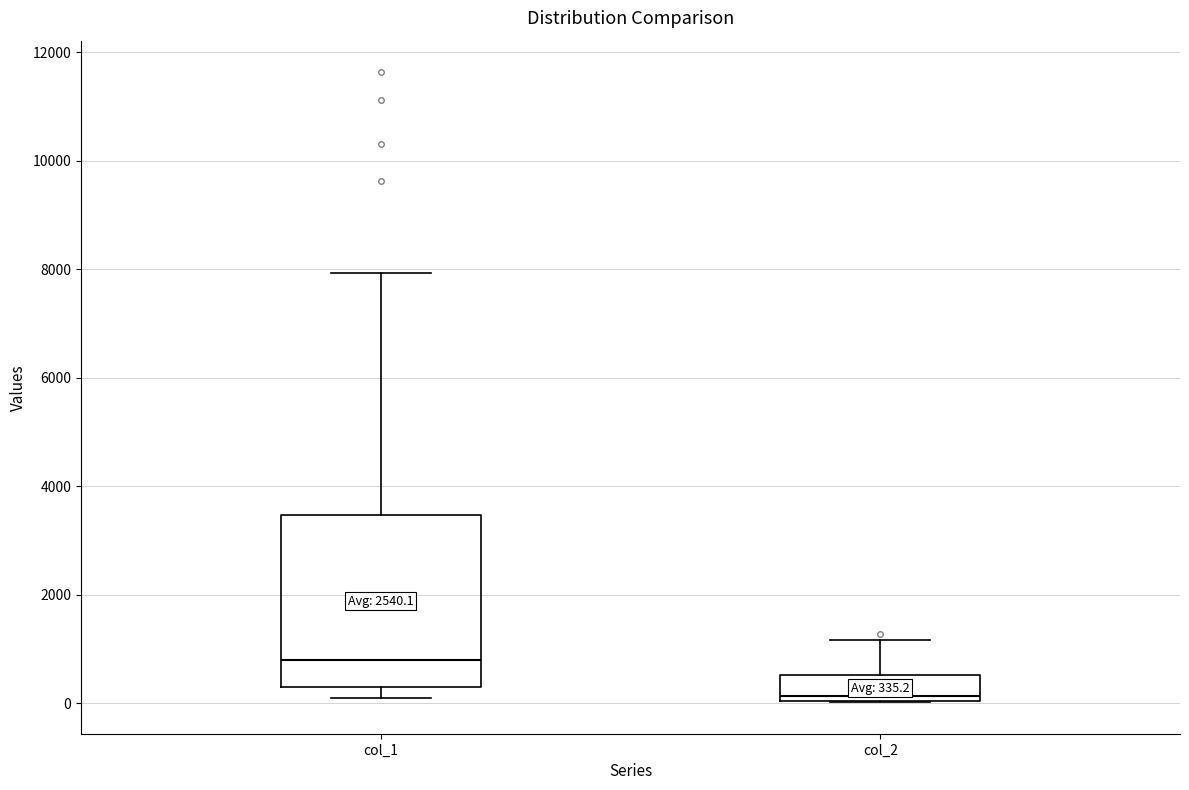

Which box is the tallest, from its lower edge to its upper edge?

col_1